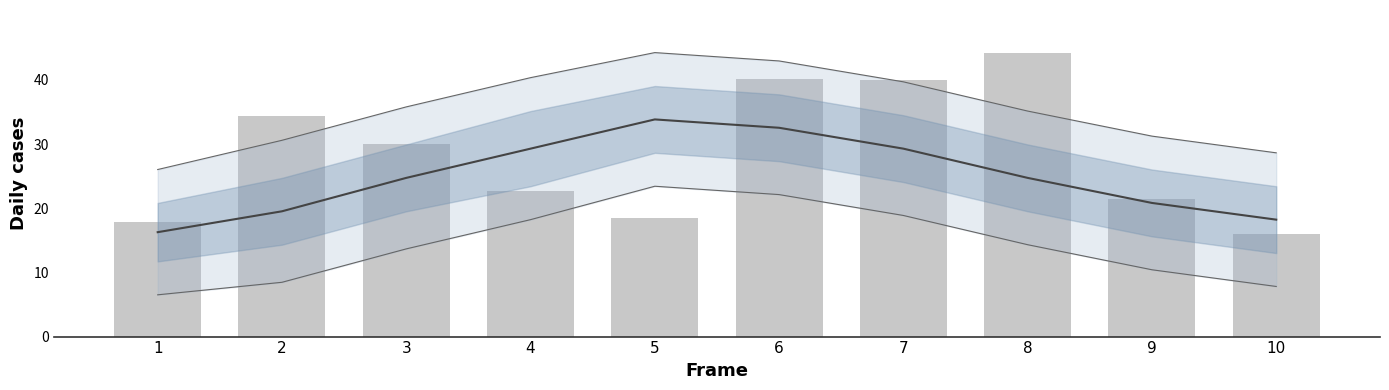

Reading right to left, what are all the values shown in this chart?

Mean (Fz smooth): 18.2	20.8	24.7	29.3	32.5	33.8	29.3	24.7	19.5	16.3
Fz (bar): 16.0	21.5	44.3	39.9	40.1	18.5	22.7	30.0	34.3	17.9